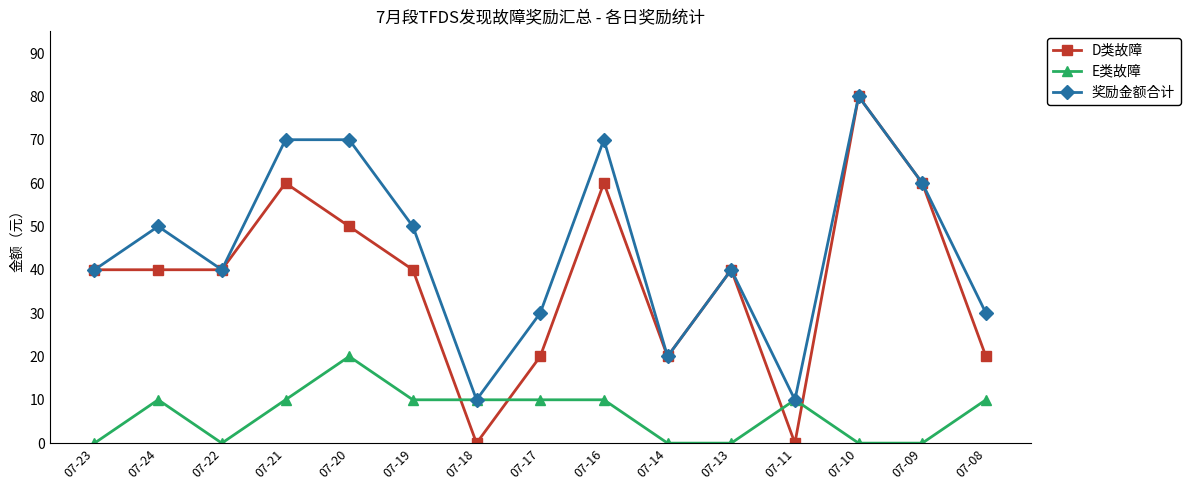

Is the value of D类故障 at 07-21 greater than the value of 奖励金额合计 at 07-14?

Yes